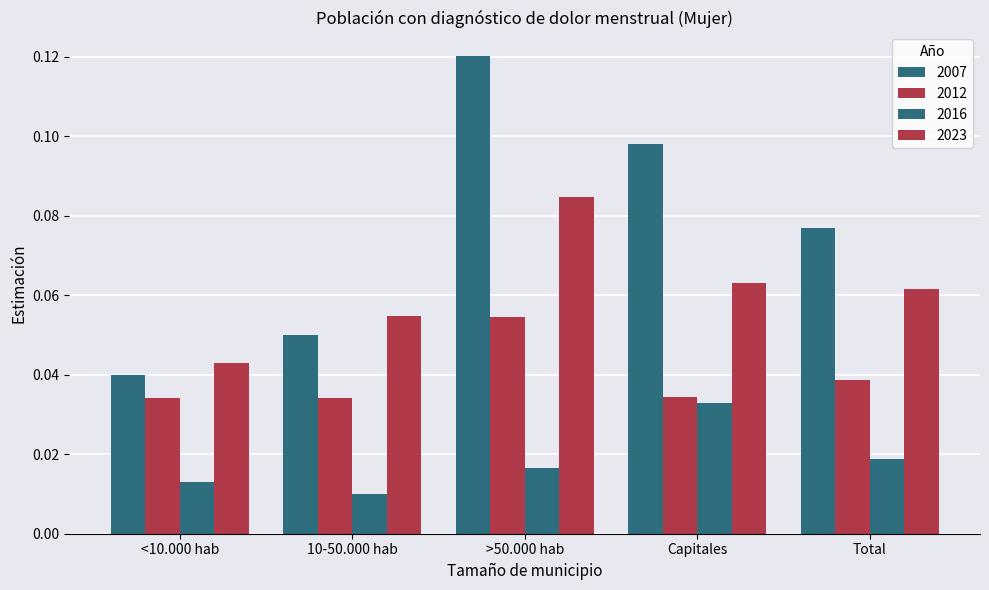

What is the spread (max minus min) of values at >50.000 hab?

0.1